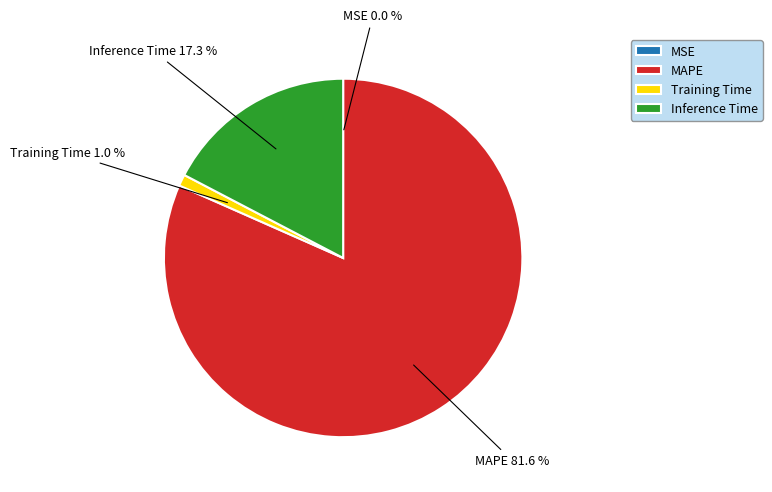

To the nearest percent, what percentage of the pie is Training Time?

1%